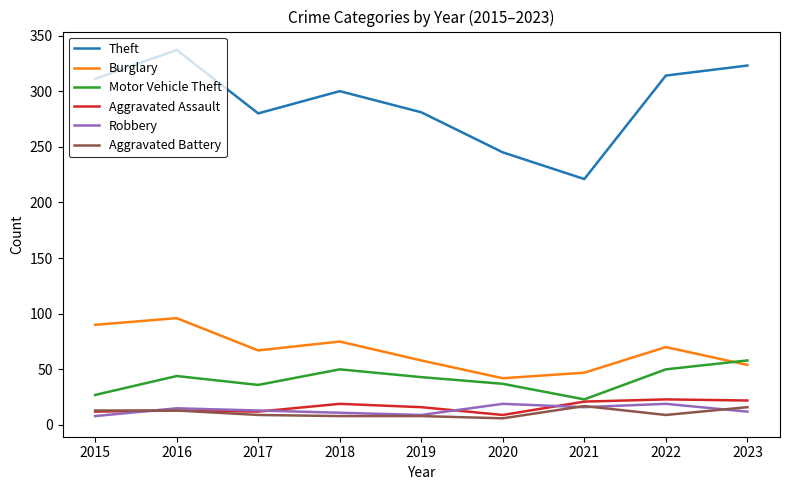

The value of Motor Vehicle Theft at 2021 is 23. True or false?

True